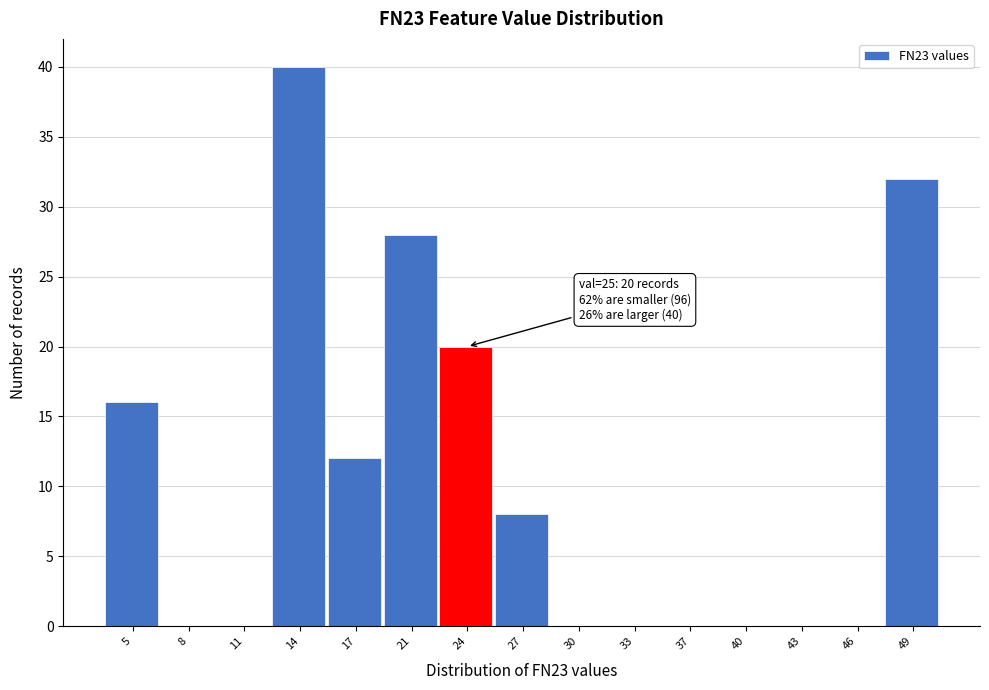

Reading left to right, what are all the values shown in this chart?

5=16	8=0	11=0	14=40	17=12	21=28	24=20	27=8	30=0	33=0	37=0	40=0	43=0	46=0	49=32